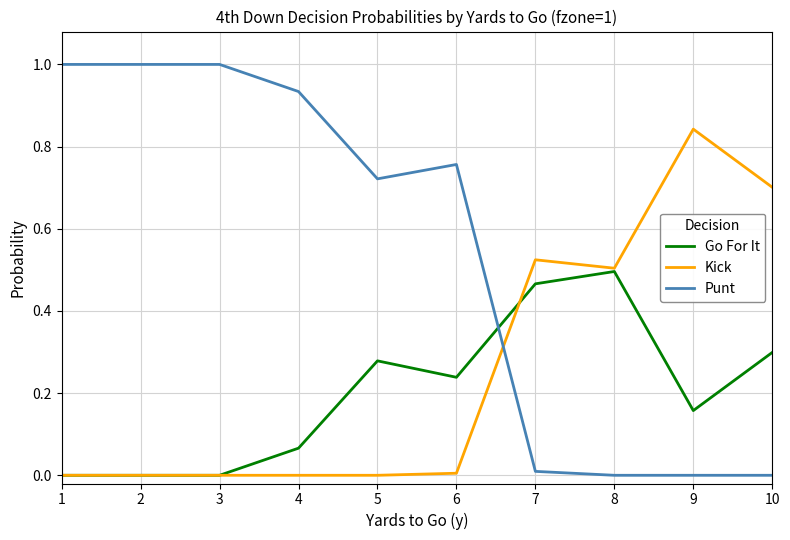

List the series in order of their overall mean, highest first.

Punt, Kick, Go For It